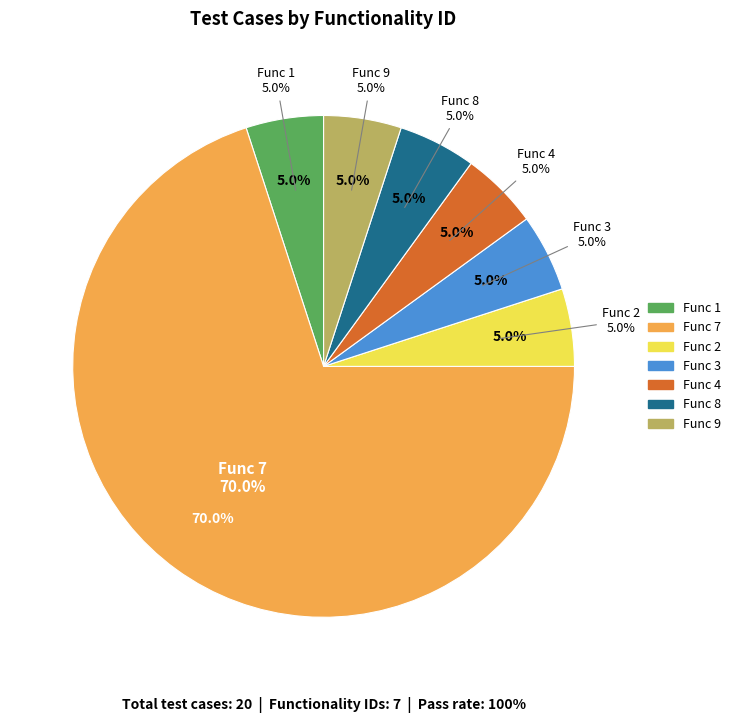

Rank the categories by value from highest to lowest.

7, 1, 2, 3, 4, 8, 9